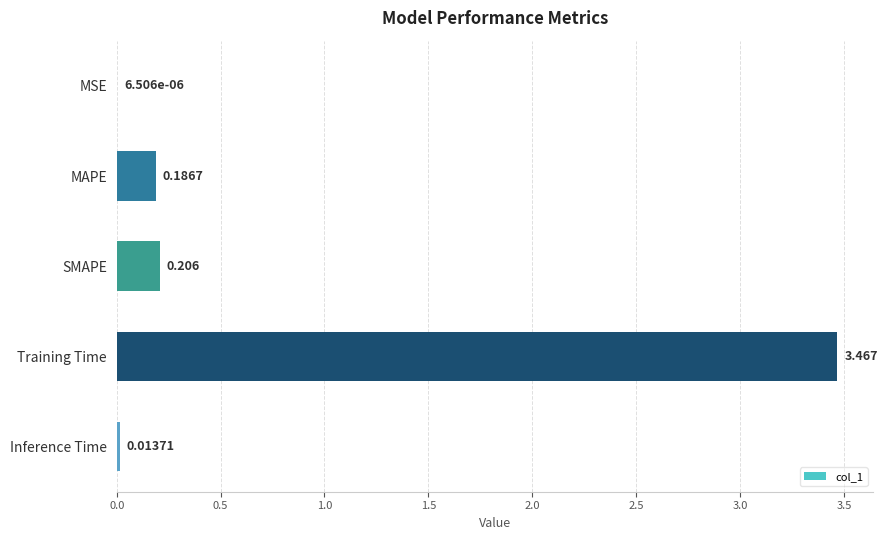

At which label is the value closest to 1?

SMAPE